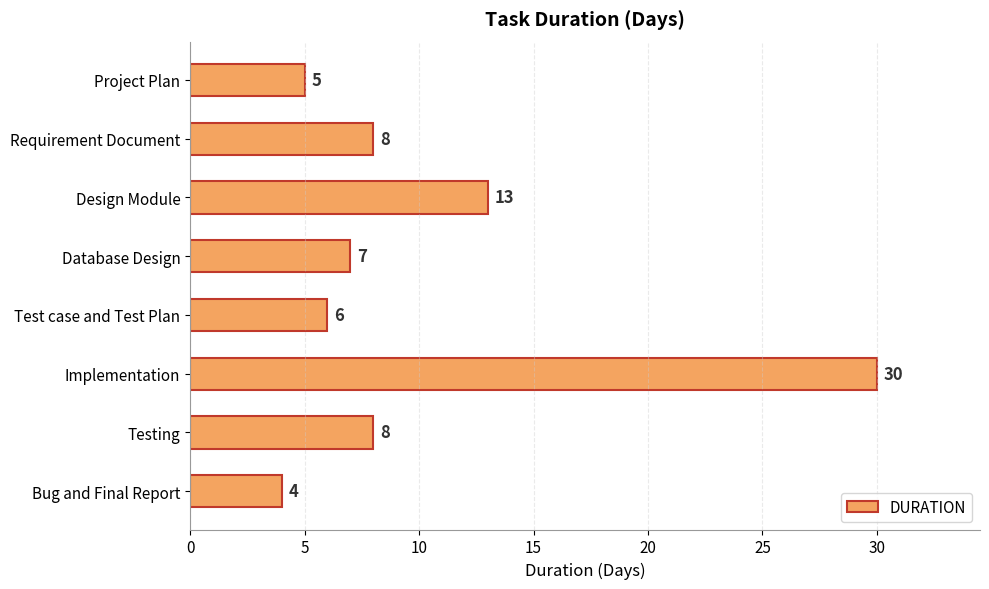

Reading top to bottom, extract all data points from this chart.

Project Plan=5	Requirement Document=8	Design Module=13	Database Design=7	Test case and Test Plan=6	Implementation=30	Testing=8	Bug and Final Report=4